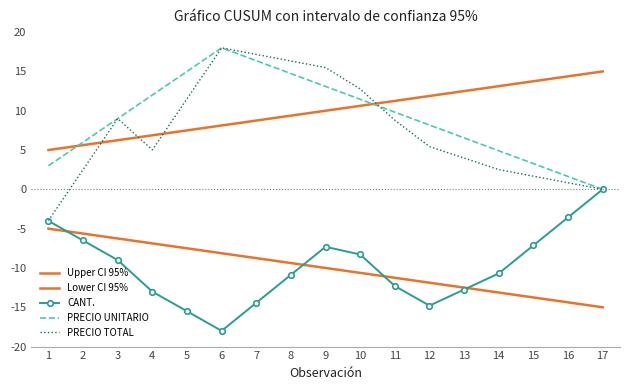

True or false: Lower CI 95% has a value of -5.6 at 2.

True